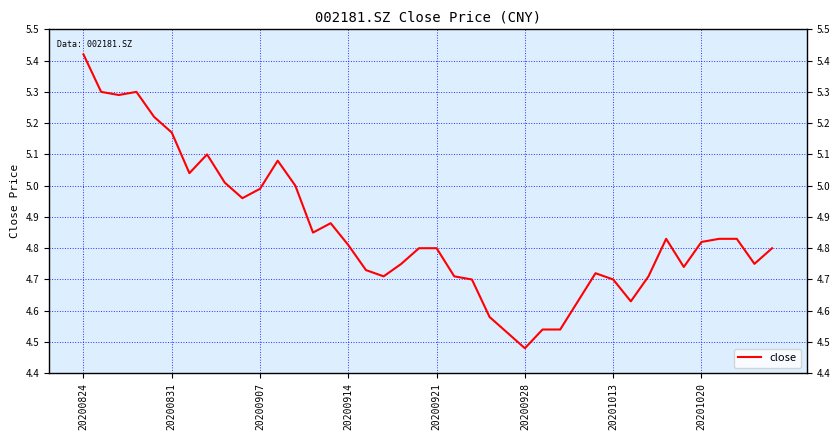

What is the difference between the maximum and minimum values?

0.9